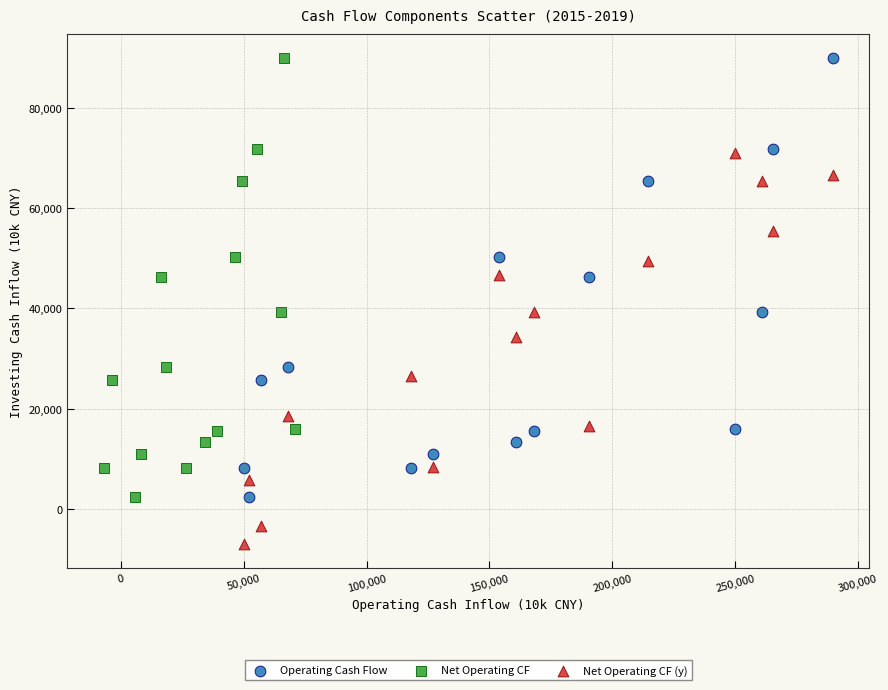

Which series contains the lowest Y value?

Net Operating CF (y)